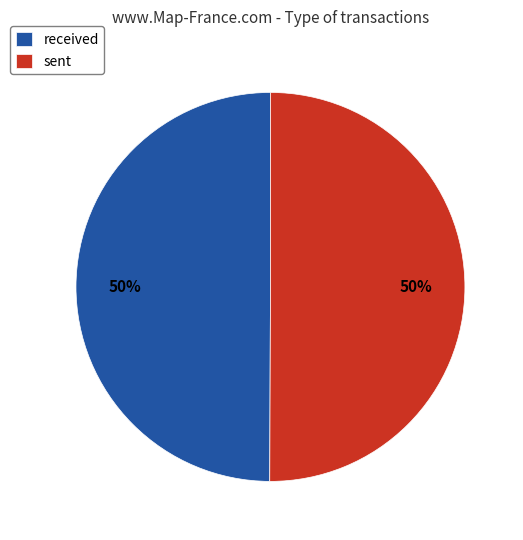

To the nearest percent, what is the combined percentage of sent and received?

100%